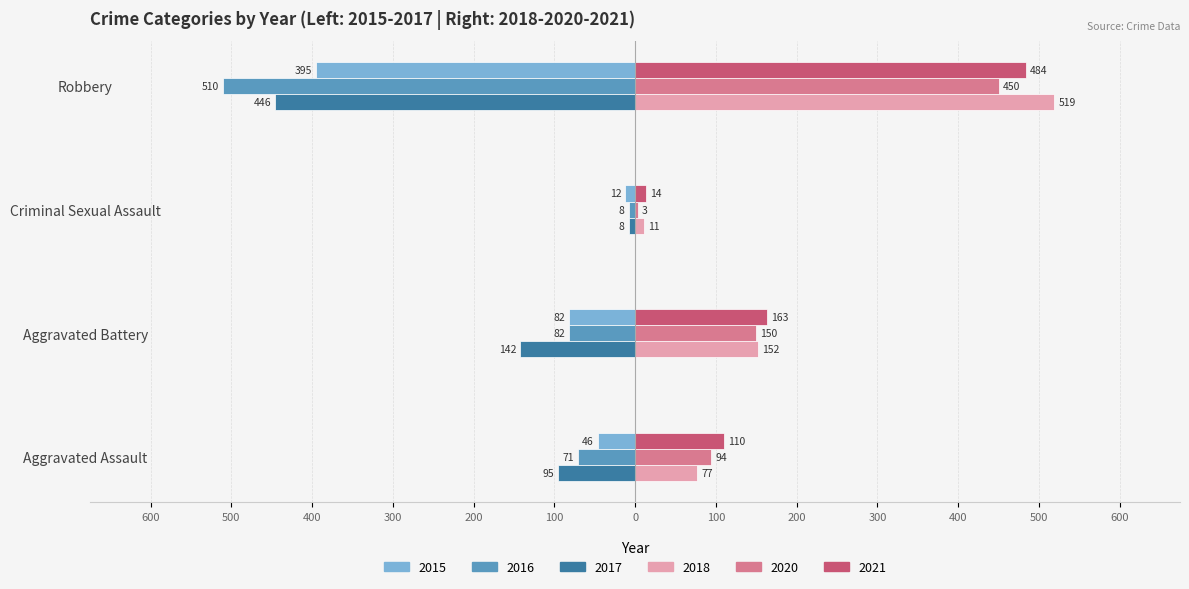

Reading left to right, extract all data points from this chart.

2015: Aggravated Assault=-46	Aggravated Battery=-82	Criminal Sexual Assault=-12	Robbery=-395
2016: Aggravated Assault=-71	Aggravated Battery=-82	Criminal Sexual Assault=-8	Robbery=-510
2017: Aggravated Assault=-95	Aggravated Battery=-142	Criminal Sexual Assault=-8	Robbery=-446
2018: Aggravated Assault=77	Aggravated Battery=152	Criminal Sexual Assault=11	Robbery=519
2020: Aggravated Assault=94	Aggravated Battery=150	Criminal Sexual Assault=3	Robbery=450
2021: Aggravated Assault=110	Aggravated Battery=163	Criminal Sexual Assault=14	Robbery=484